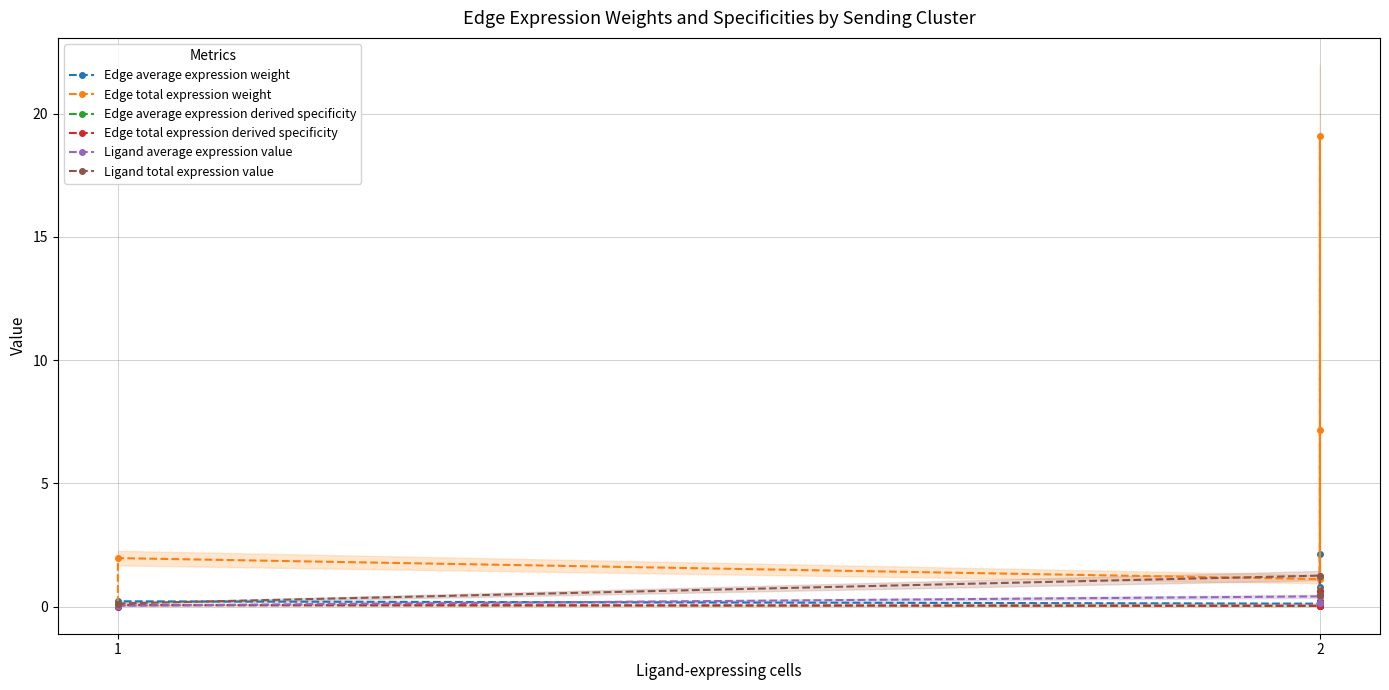

Reading left to right, what are all the values shown in this chart?

Edge average expression weight: 0.0	0.2	0.1	2.1	0.0	0.8
Edge total expression weight: 0.1	2.0	1.1	19.1	0.4	7.2
Edge average expression derived specificity: 0.0	0.1	0.0	0.6	0.0	0.2
Edge total expression derived specificity: 0.0	0.1	0.0	0.6	0.0	0.2
Ligand average expression value: 0.0	0.0	0.4	0.4	0.2	0.2
Ligand total expression value: 0.1	0.1	1.3	1.3	0.5	0.5